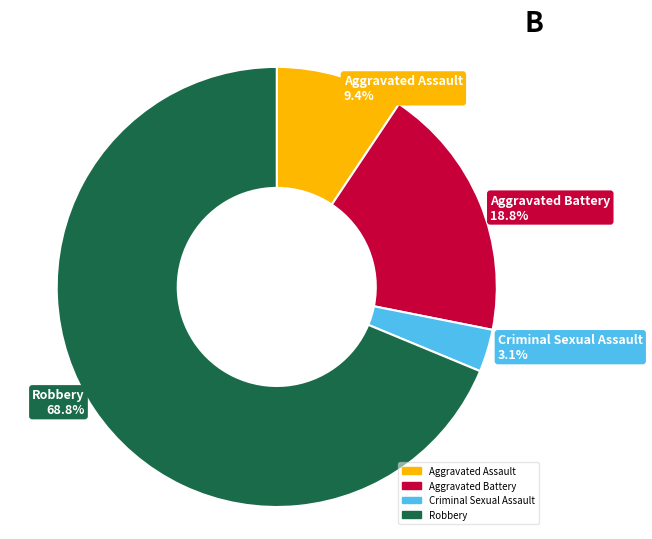

Count the number of slices in the pie.

4